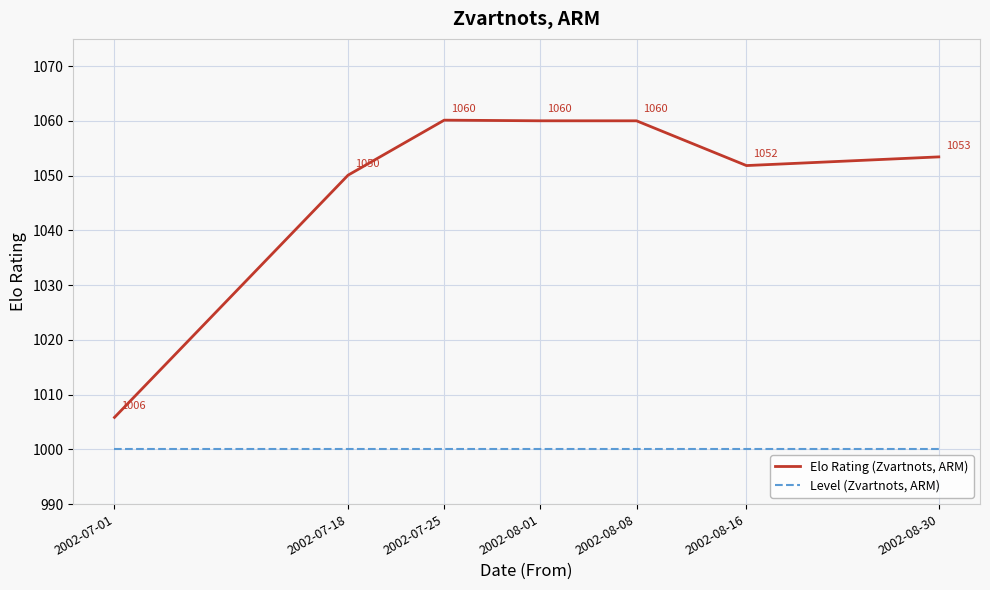

How many lines are shown in the chart?

2